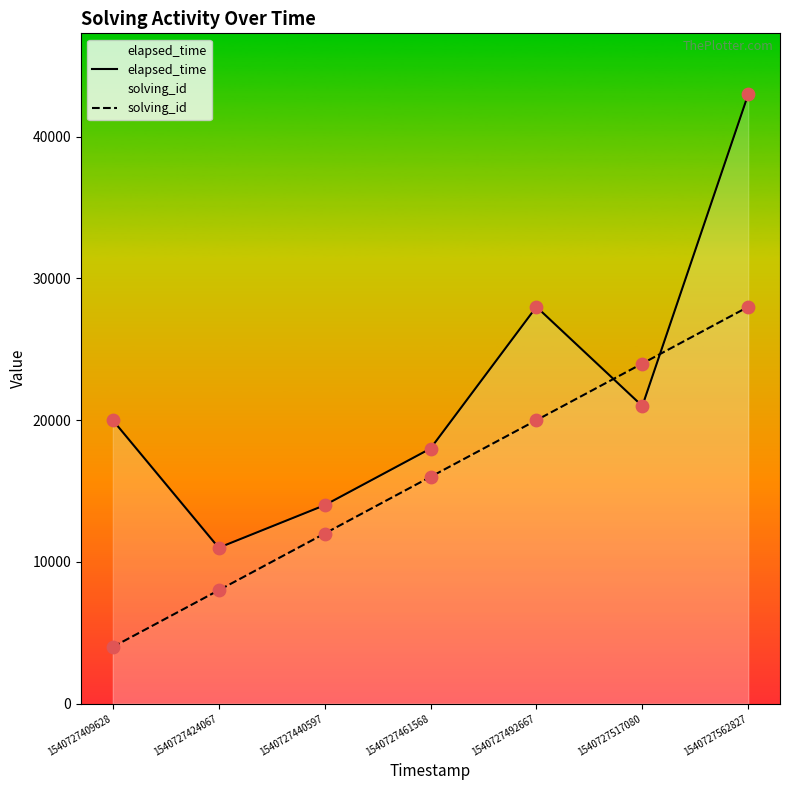

Is the value of elapsed_time at 1540727440597 greater than the value of solving_id at 1540727517080?

No